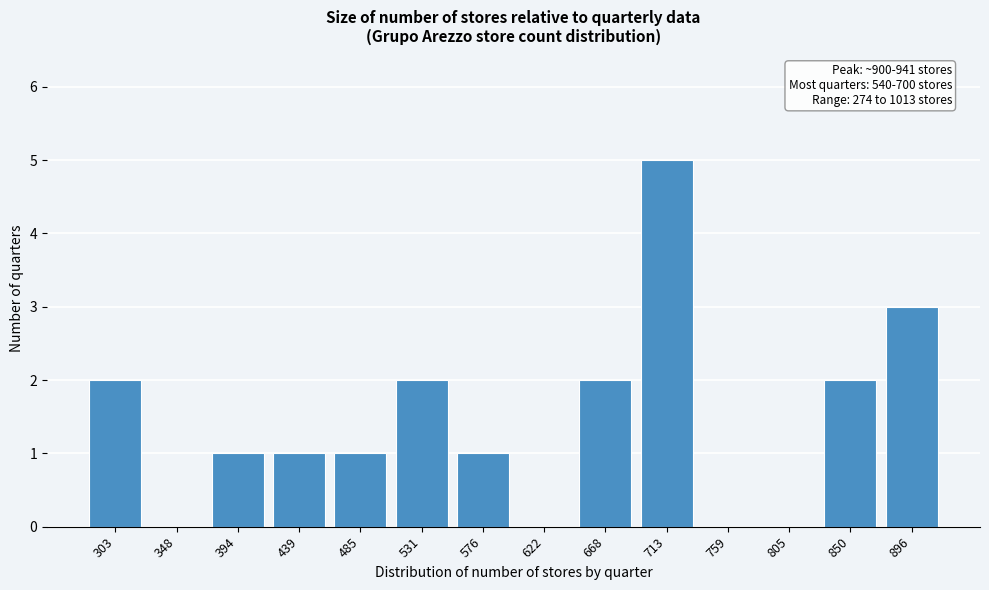

Reading right to left, list all the values displayed in this chart.

896=3	850=2	805=0	759=0	713=5	668=2	622=0	576=1	531=2	485=1	439=1	394=1	348=0	303=2